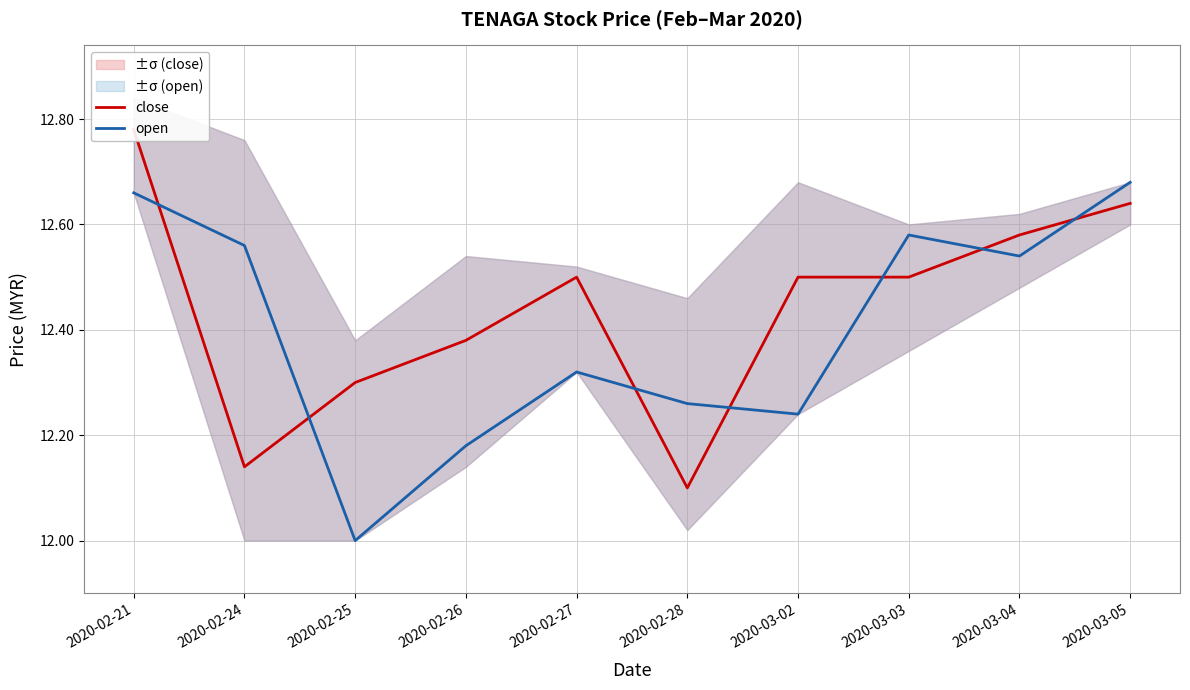

At how many categories does at least one series exceed 12?

10